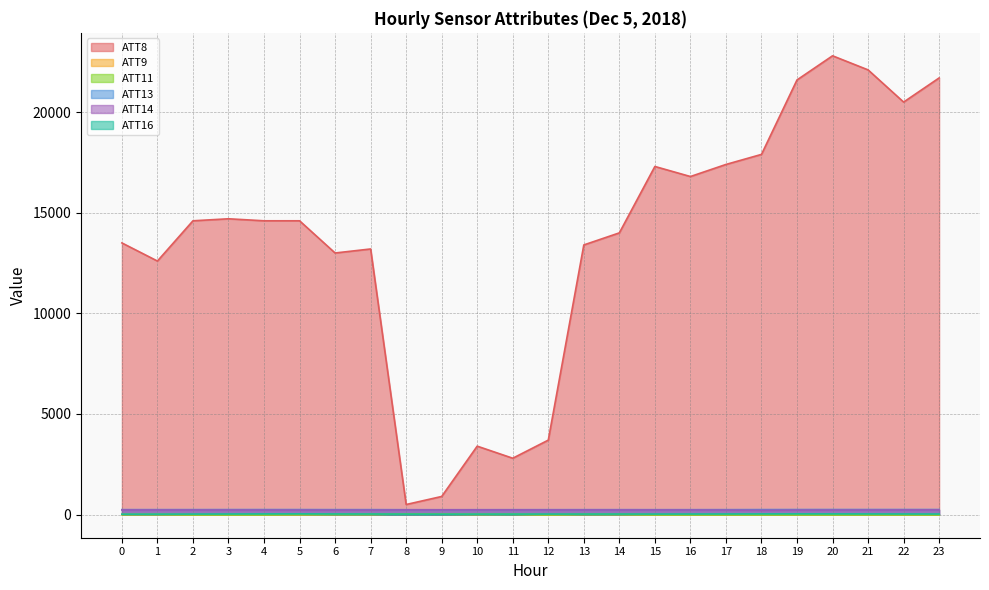

Where is ATT9 nearest to the value 8?

6